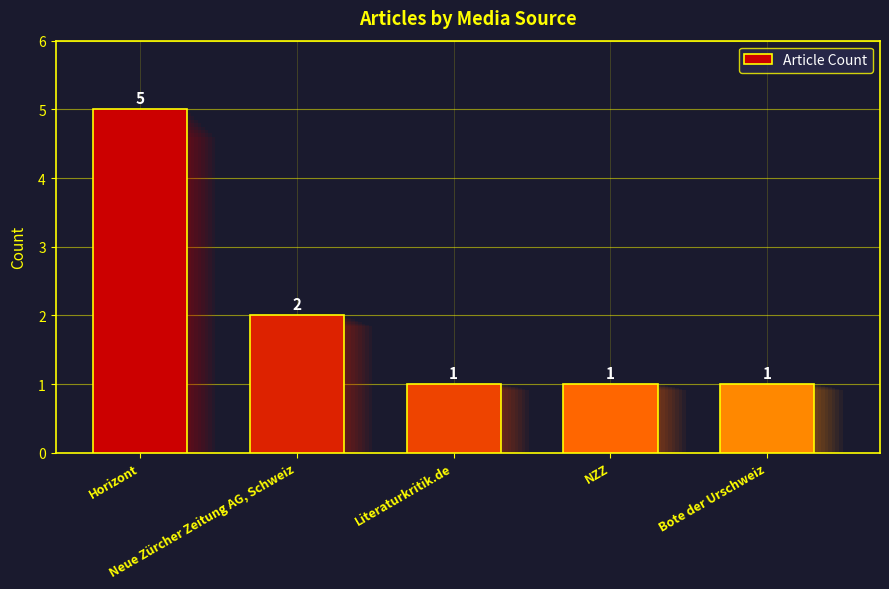

At which label is the value closest to 3?

Neue Zürcher Zeitung AG, Schweiz